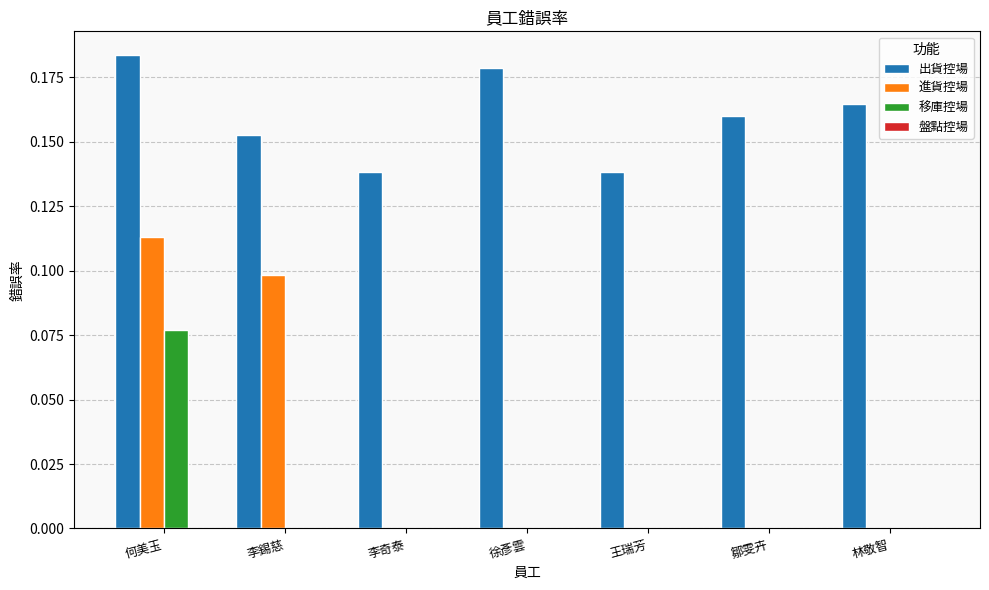

What is the sum of the 出貨控場 values at 何美玉 and 王瑞芳?

0.3